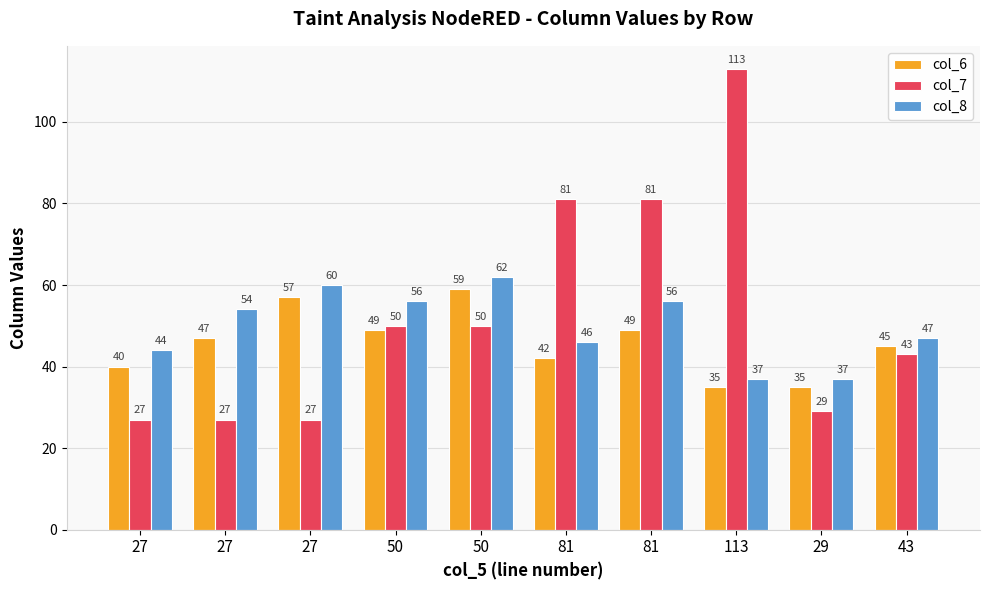

Reading left to right, transcribe all the data shown in this chart.

col_6: 27=40	27=47	27=57	50=49	50=59	81=42	81=49	113=35	29=35	43=45
col_7: 27=27	27=27	27=27	50=50	50=50	81=81	81=81	113=113	29=29	43=43
col_8: 27=44	27=54	27=60	50=56	50=62	81=46	81=56	113=37	29=37	43=47